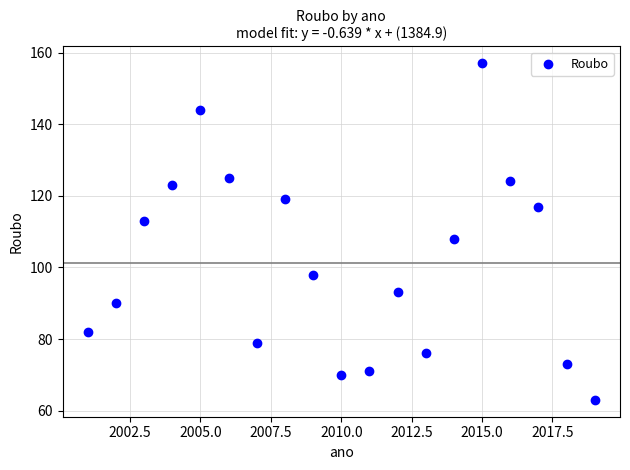

What is the range of Y values (max minus min)?

94